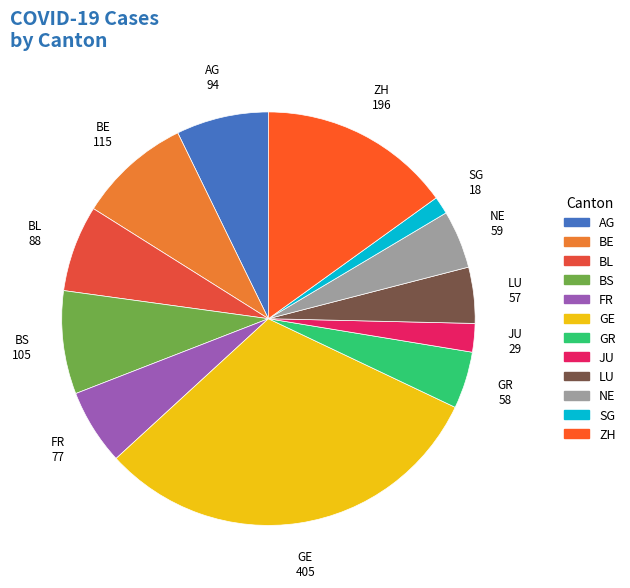

Count the number of slices in the pie.

12